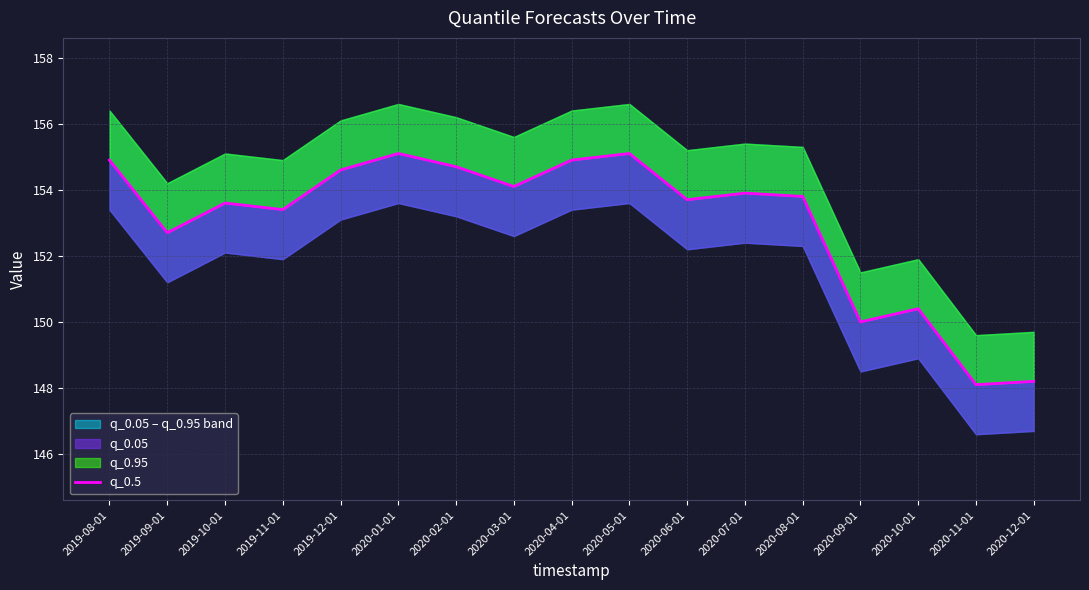

Approximately how many times larger is the value at 2019-11-01 compared to 2020-06-01?

1.0